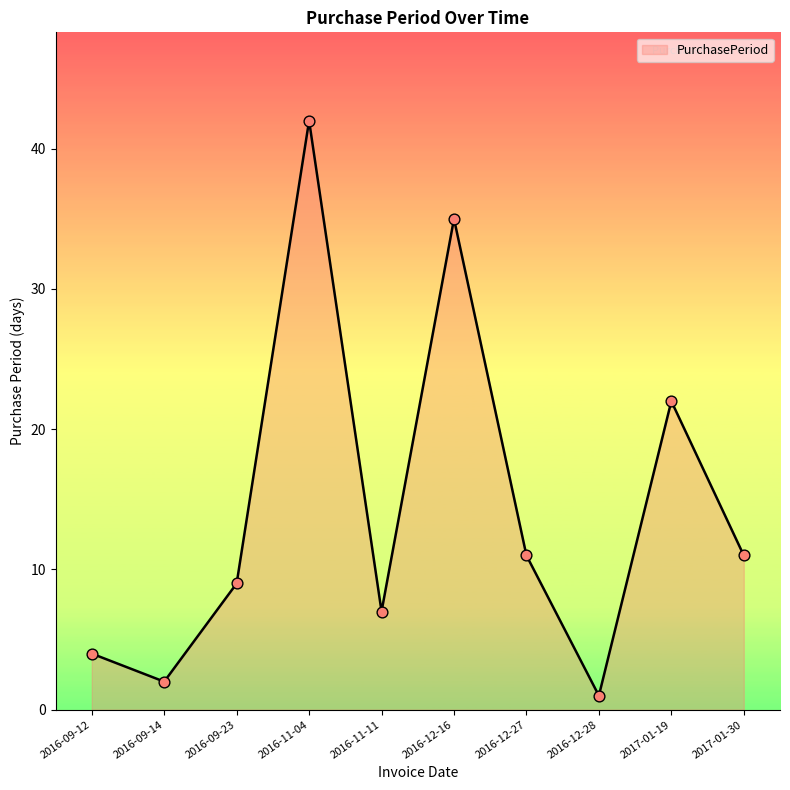

Which has a higher value, 2016-12-27 or 2016-09-23?

2016-12-27